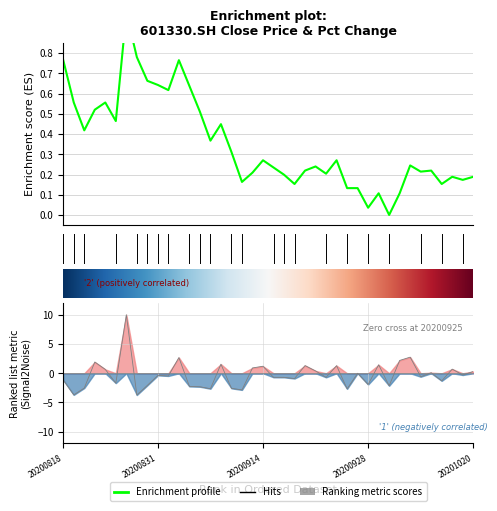

How many data points does each series have?

40